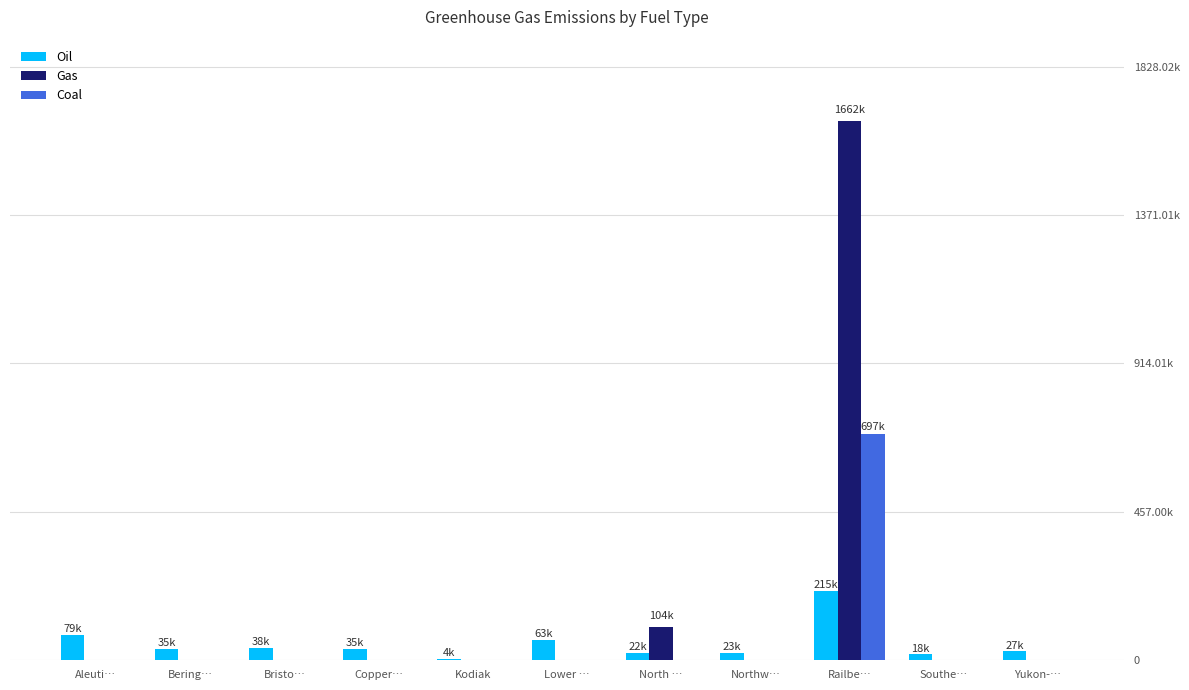

At which category is the sum across all series the highest?

Railbe…